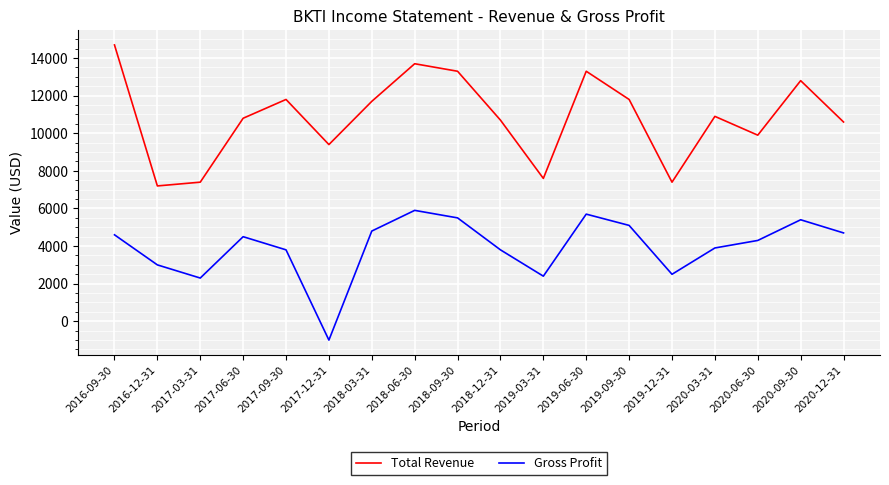

Between 2017-03-31 and 2017-06-30, which series saw the biggest shift?

Total Revenue